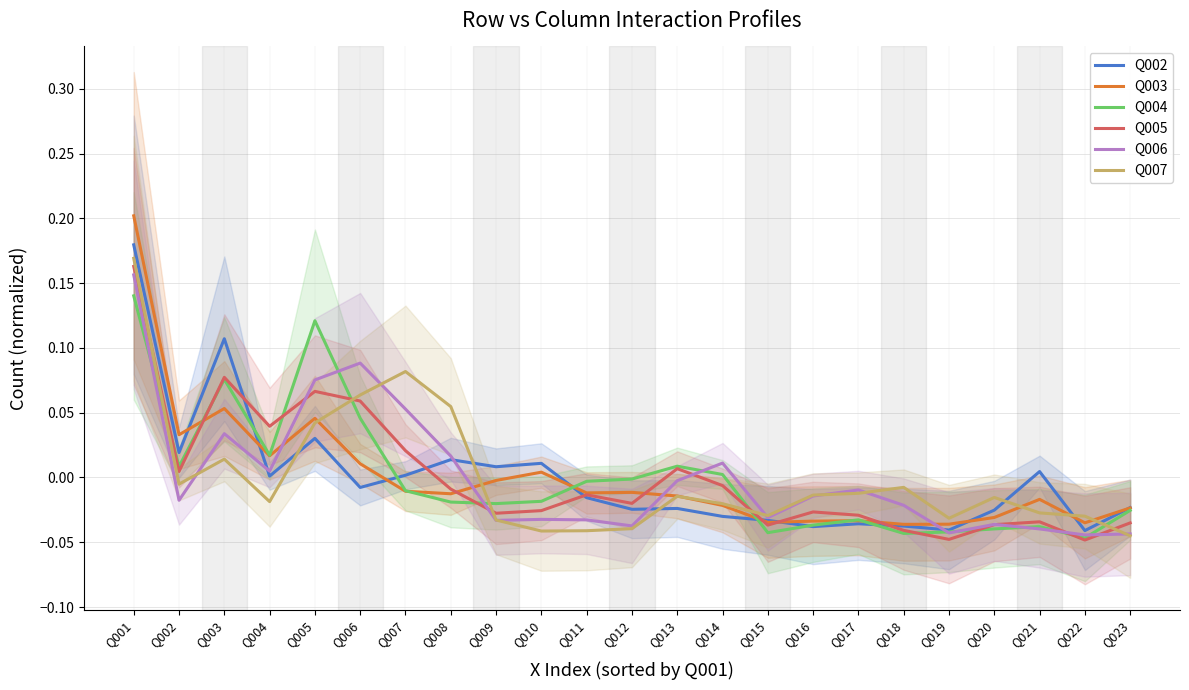

True or false: Q007 has more than 0 interior local peaks.

True